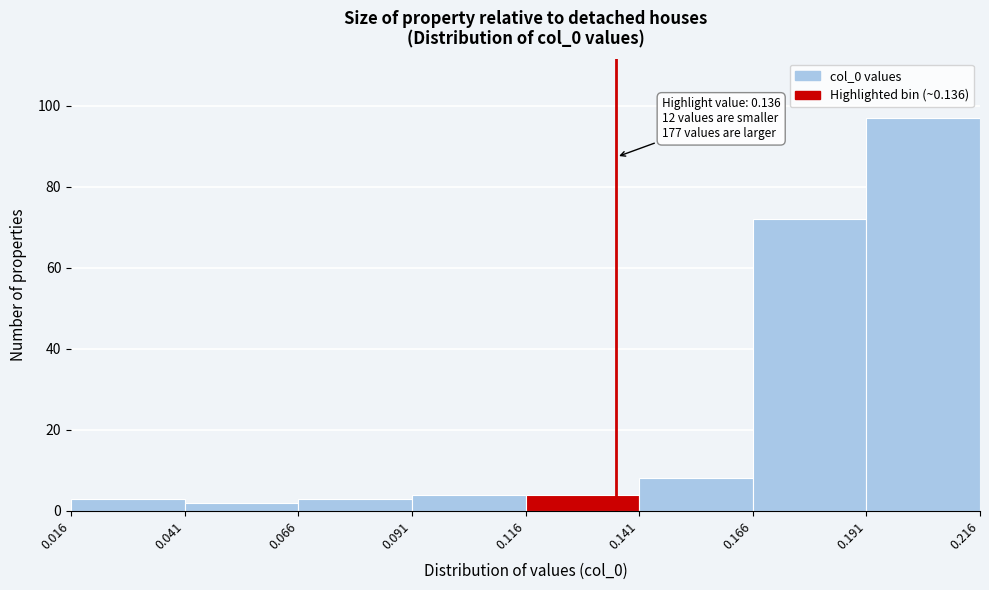

Which range on the x-axis has the tallest bar?

0.191 to 0.216